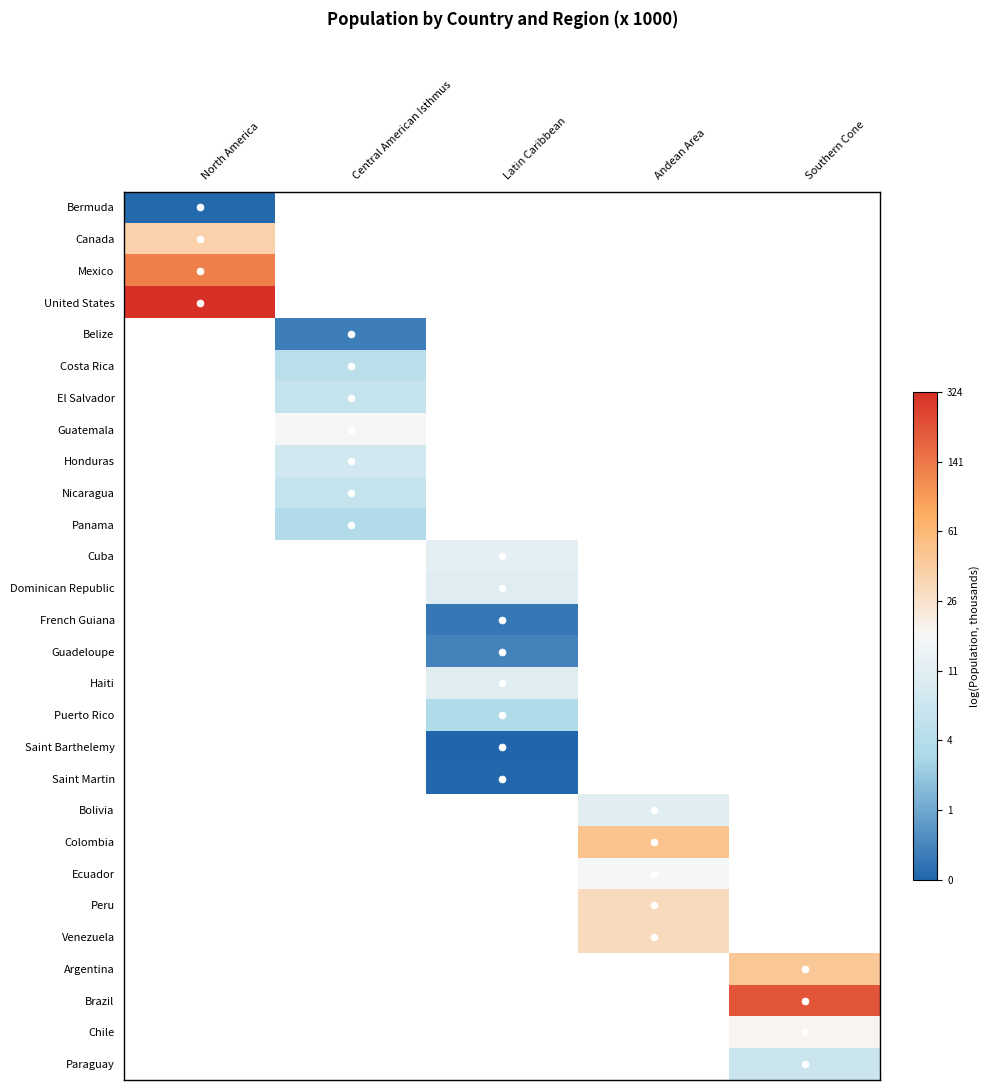

At how many categories does at least one series exceed 2?

5